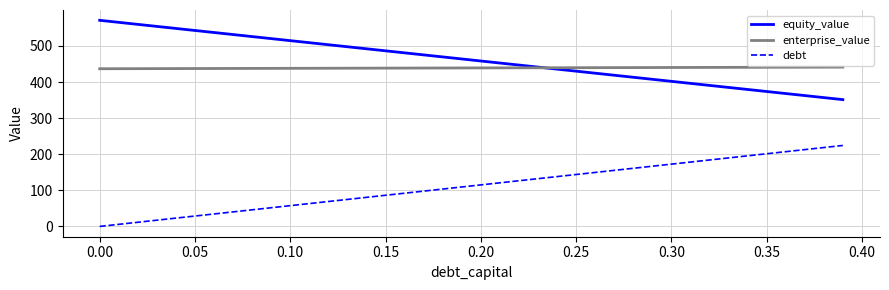

Which series has the largest total across all categories?

equity_value